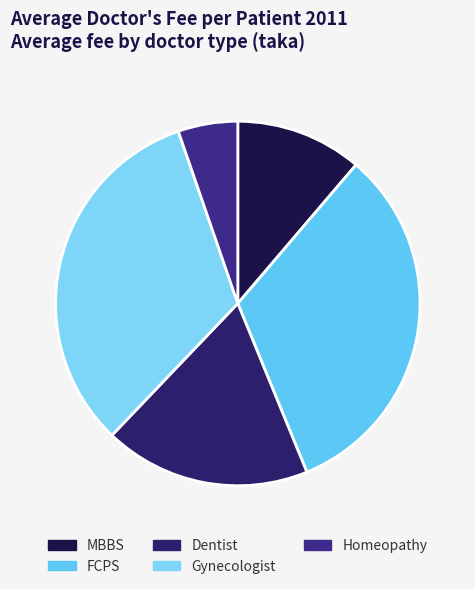

True or false: Dentist accounts for 3% of the total.

False